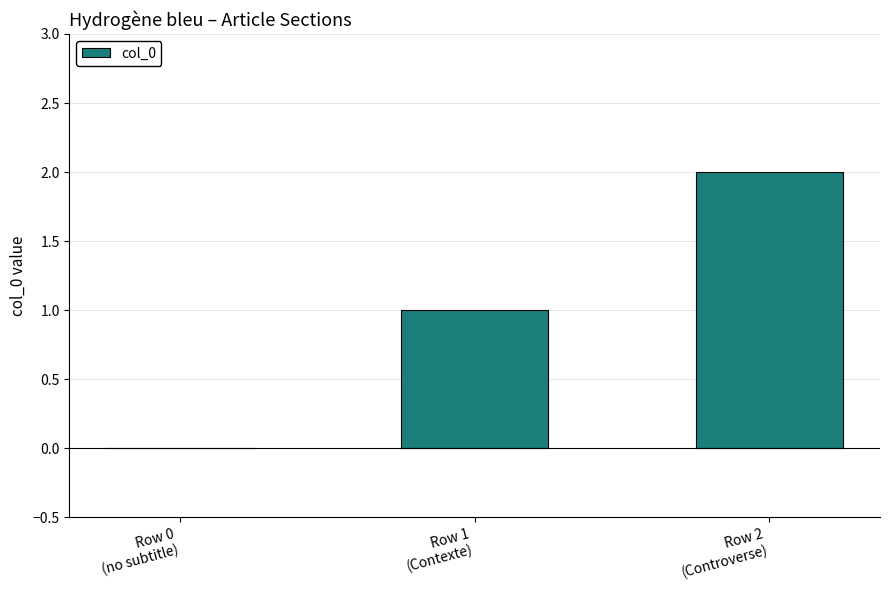

Is it true that the value at Row 2
(Controverse) is 1?

False